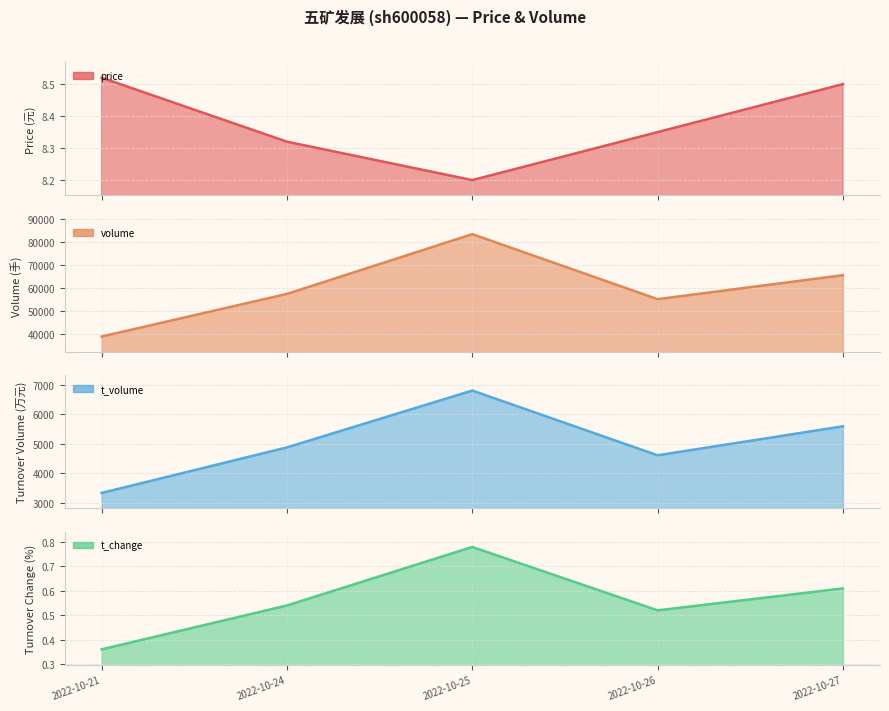

List the series in order of their peak value, lowest first.

t_change, price, t_volume, volume